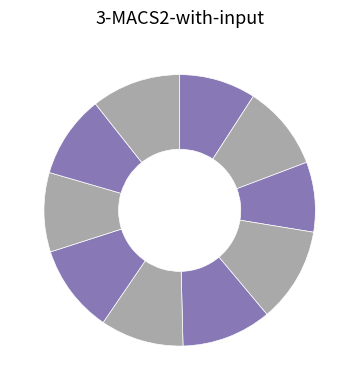

To the nearest percent, what is the difference between the largest and smallest slice percentages?

3%